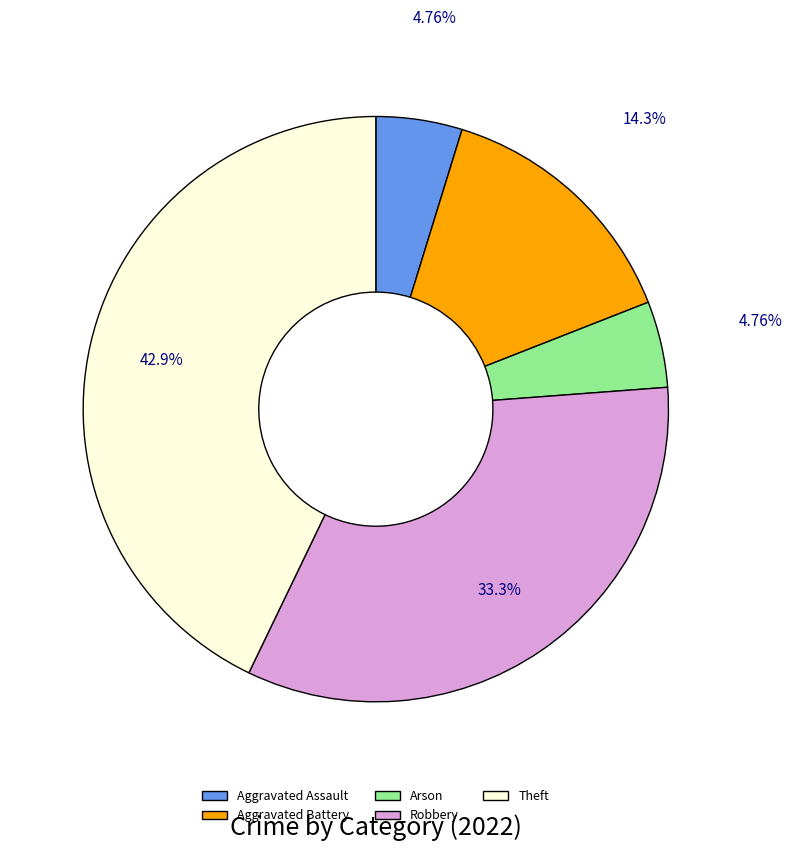

True or false: Arson accounts for 5% of the total.

True